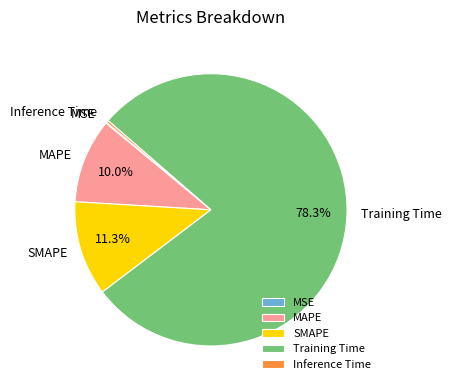

How much of the chart is everything except Training Time?

21.7%